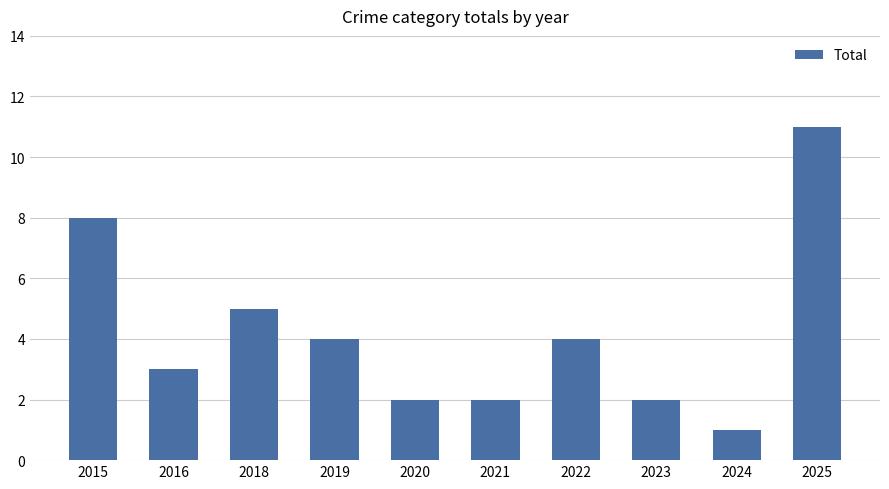

What is the sum of all values?

42